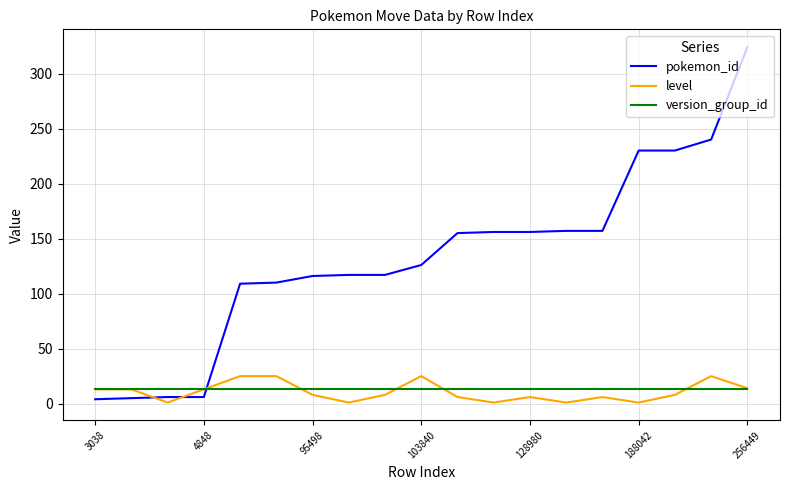

What is the greatest value displayed?

324